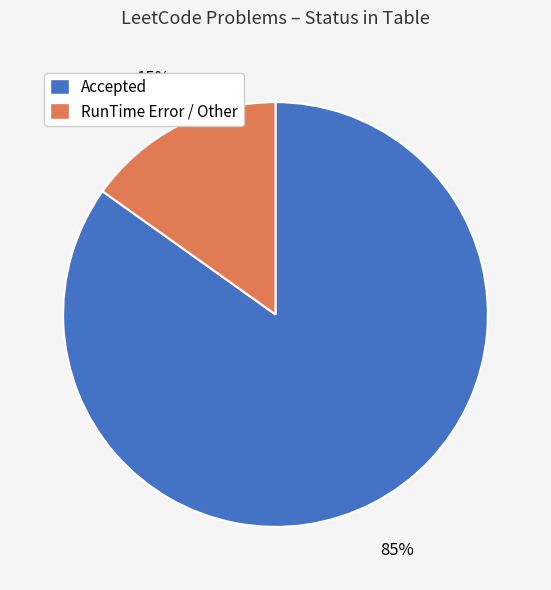

To the nearest percent, what is the difference between the largest and smallest slice percentages?

70%